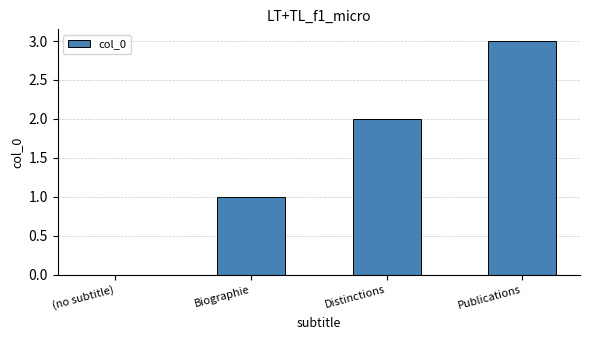

What is the sum of all values?

6